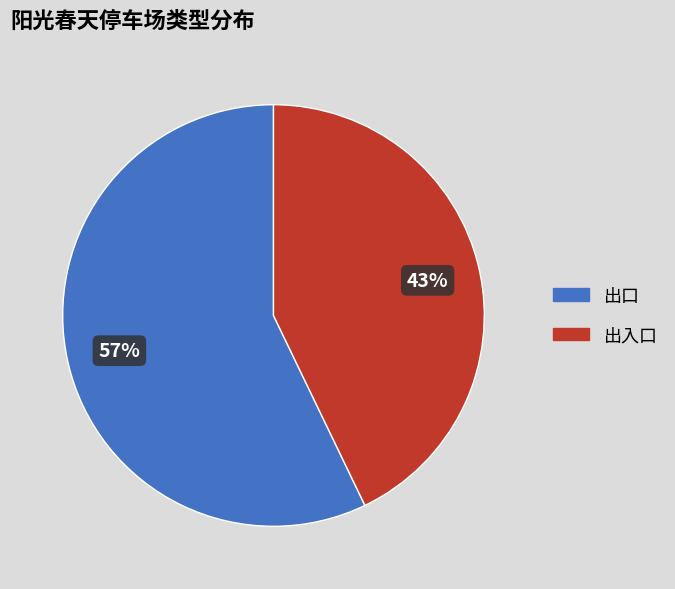

To the nearest percent, what is the average slice percentage?

50%